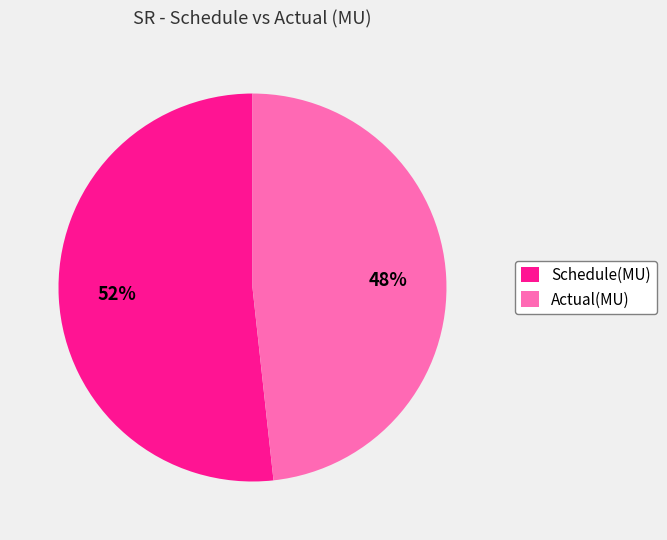

Is there any slice that represents more than half of the pie?

Yes